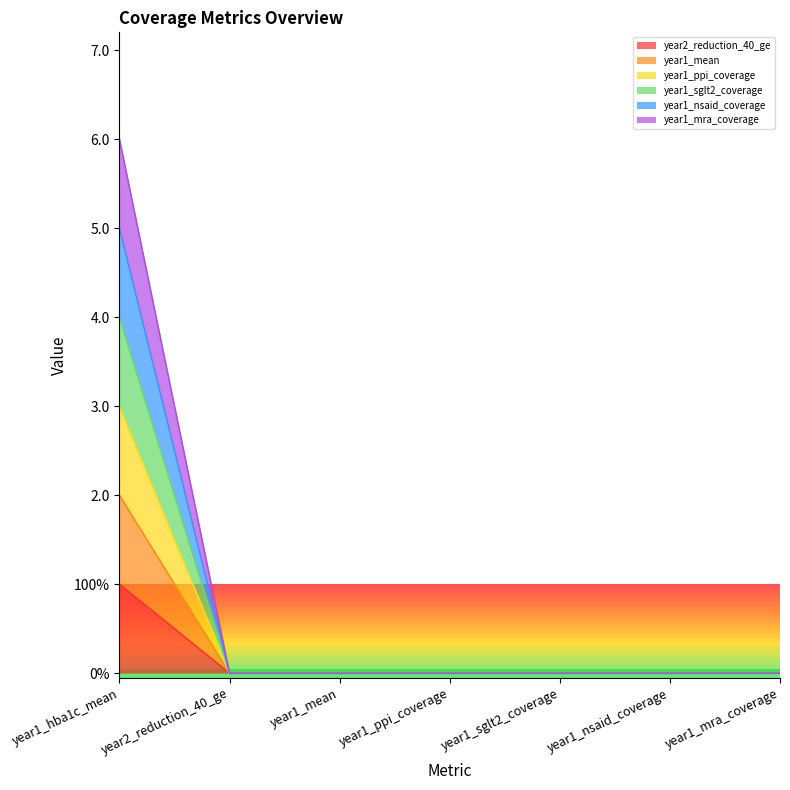

Reading left to right, what are all the values shown in this chart?

year2_reduction_40_ge: 1	0	0	0	0	0	0
year1_mean: 2	0	0	0	0	0	0
year1_ppi_coverage: 3	0	0	0	0	0	0
year1_sglt2_coverage: 4	0	0	0	0	0	0
year1_nsaid_coverage: 5	0	0	0	0	0	0
year1_mra_coverage: 6	0	0	0	0	0	0